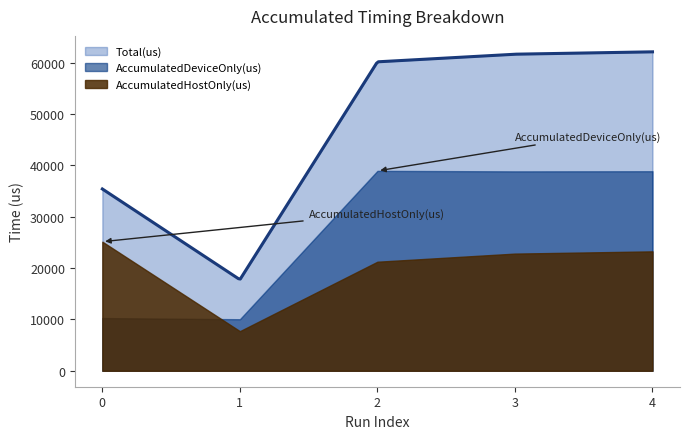

Where is the first local maximum for AccumulatedDeviceOnly(us)?

2